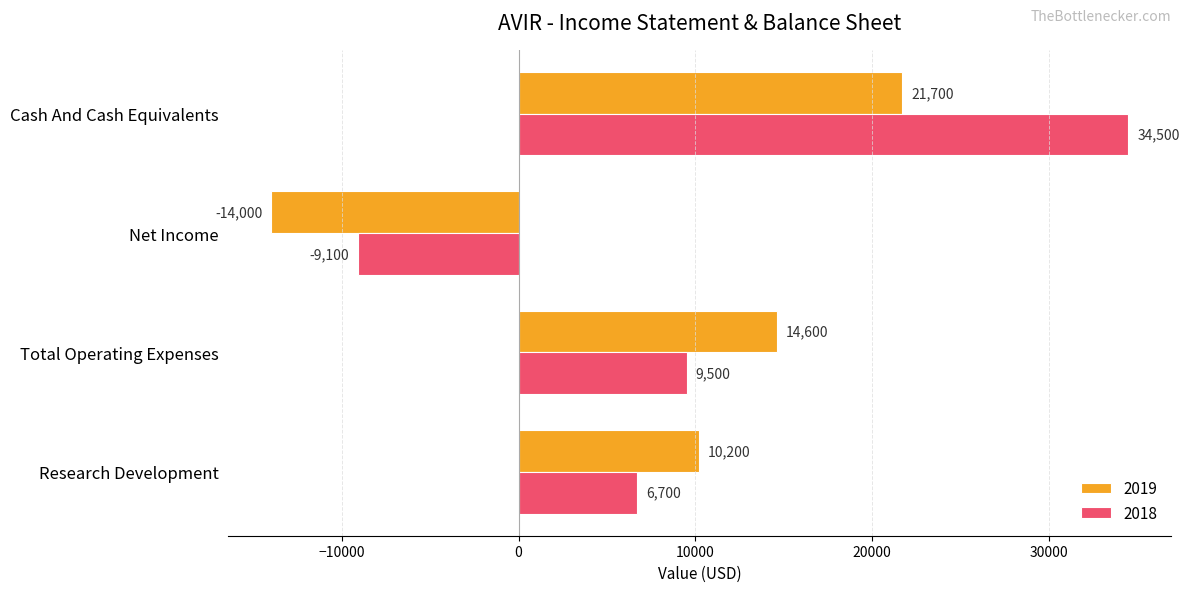

What is the approximate value of 2019 at Research Development, to the nearest 10?

10200